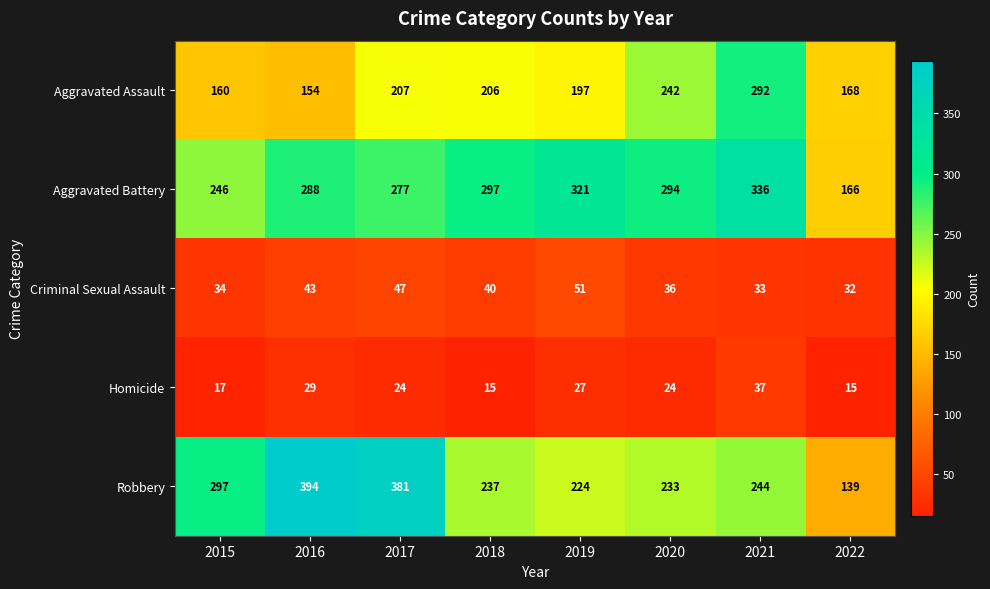

How many values in the Criminal Sexual Assault series are below 40?

4